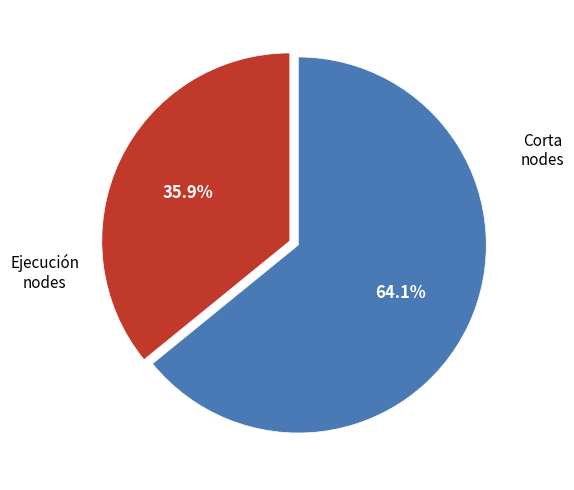

Is there any slice that represents more than half of the pie?

Yes